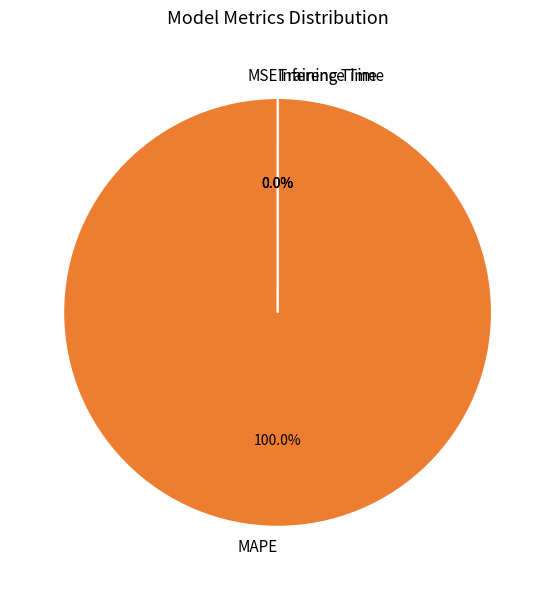

To the nearest percent, what is the combined percentage of Training Time and MAPE?

100%